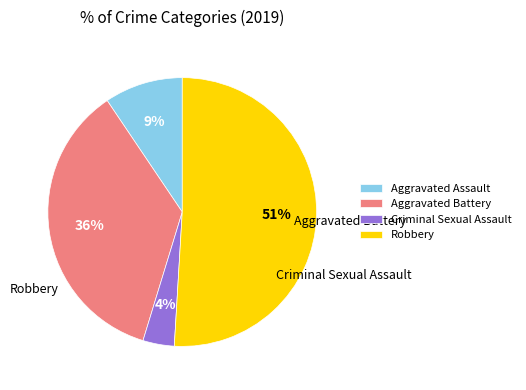

Count the number of slices in the pie.

4